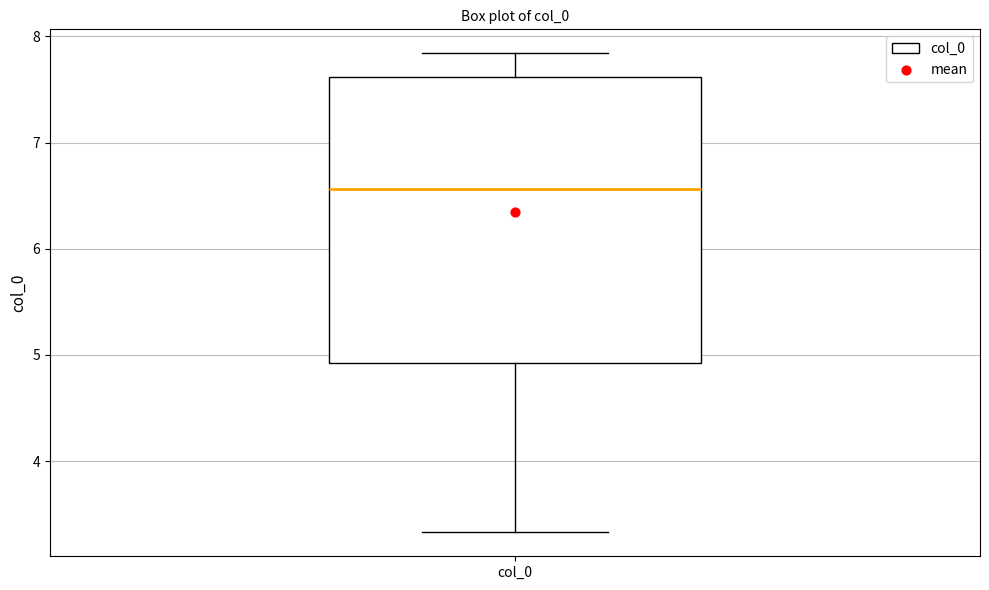

Where is the lower edge of the box for col_0 on the y-axis? The values are not printed on the chart, so give them approximately, as read against the axis.

4.9